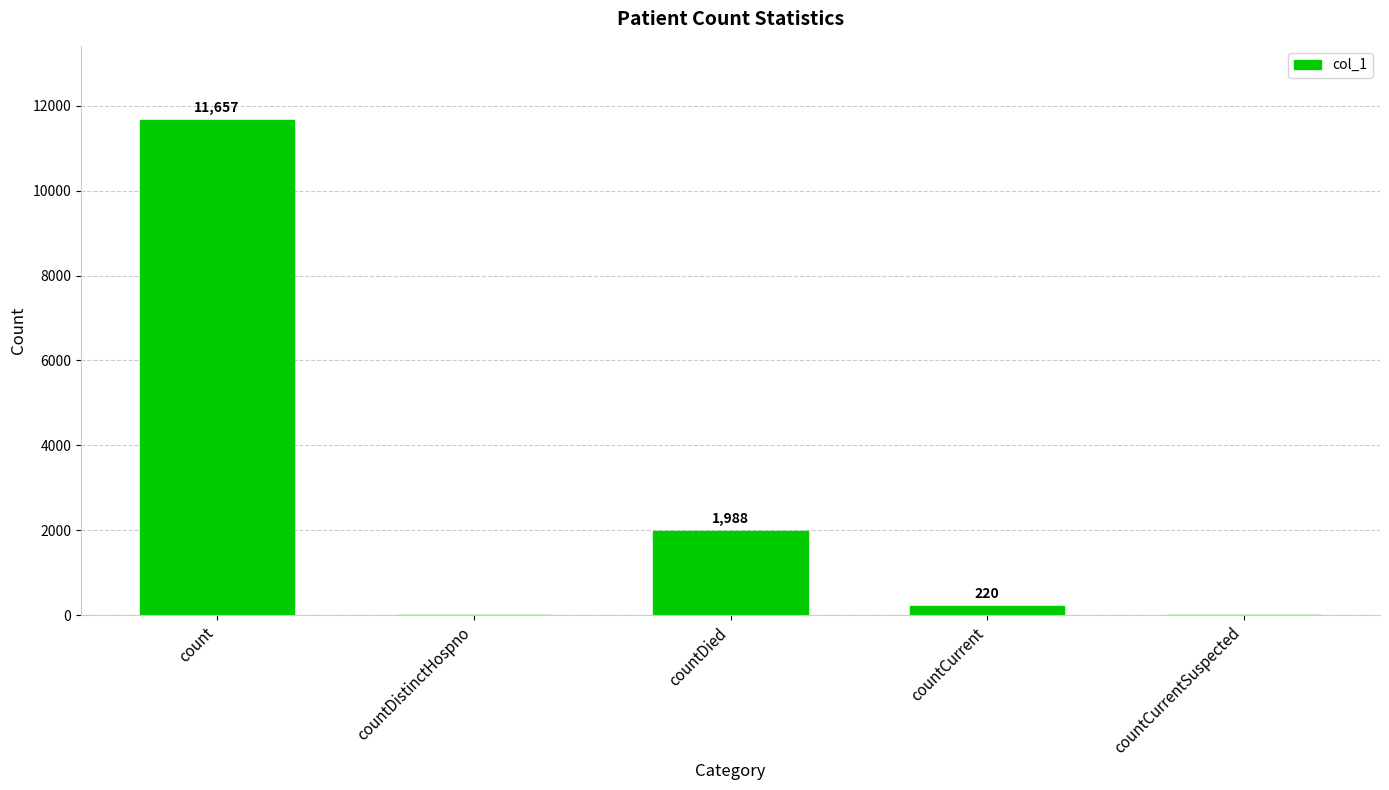

Is it true that the value at countDied is 1988?

True